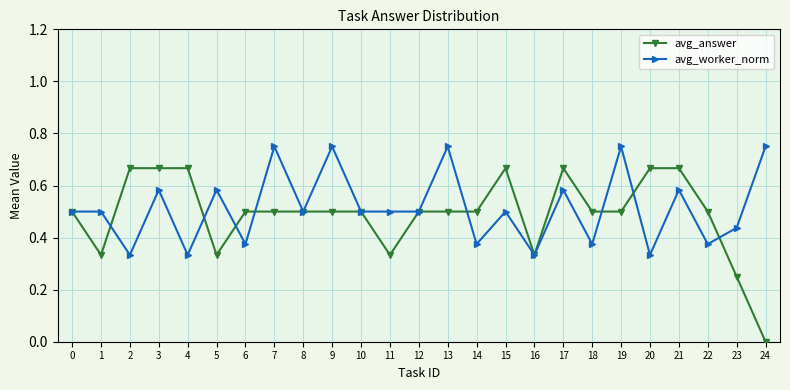

The value of avg_worker_norm at 3 is 0.1. True or false?

False